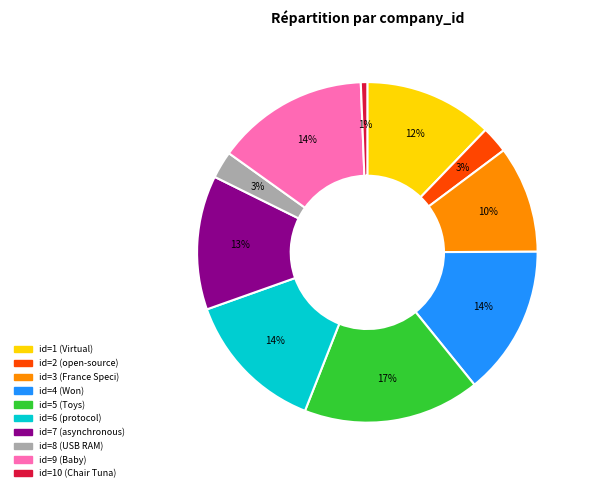

Is there any slice that represents more than half of the pie?

No